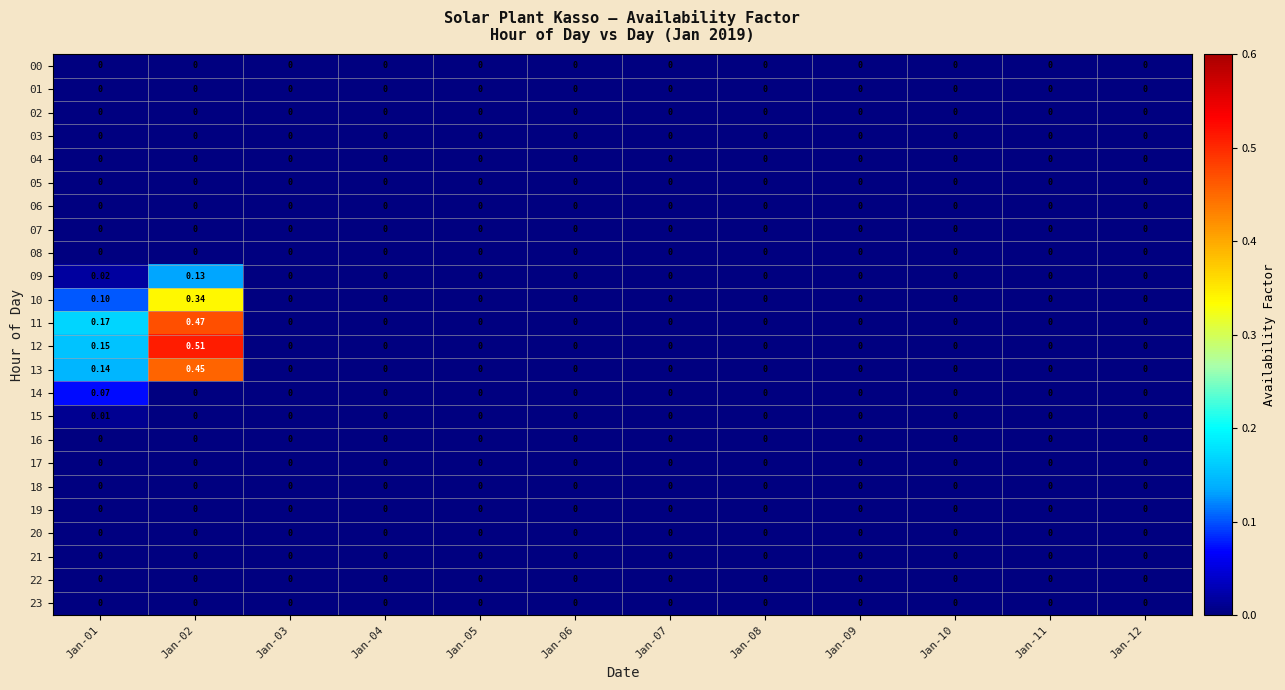

How many values in the 10 series exceed 0?

2